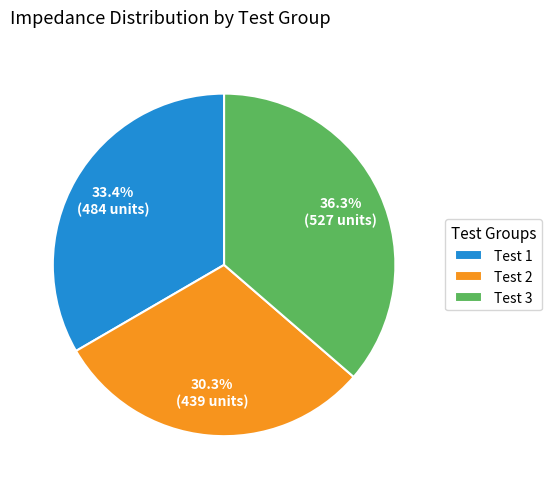

What portion of the pie excludes Test 1?

66.6%